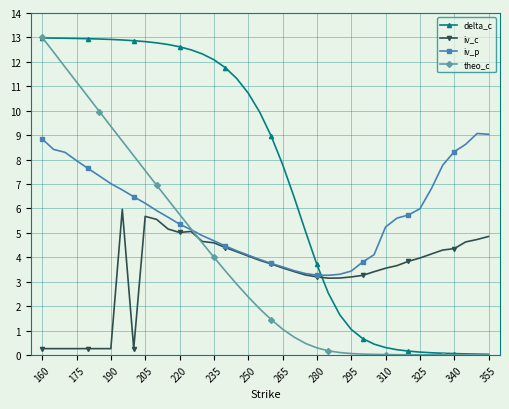

Which series has the largest total across all categories?

delta_c